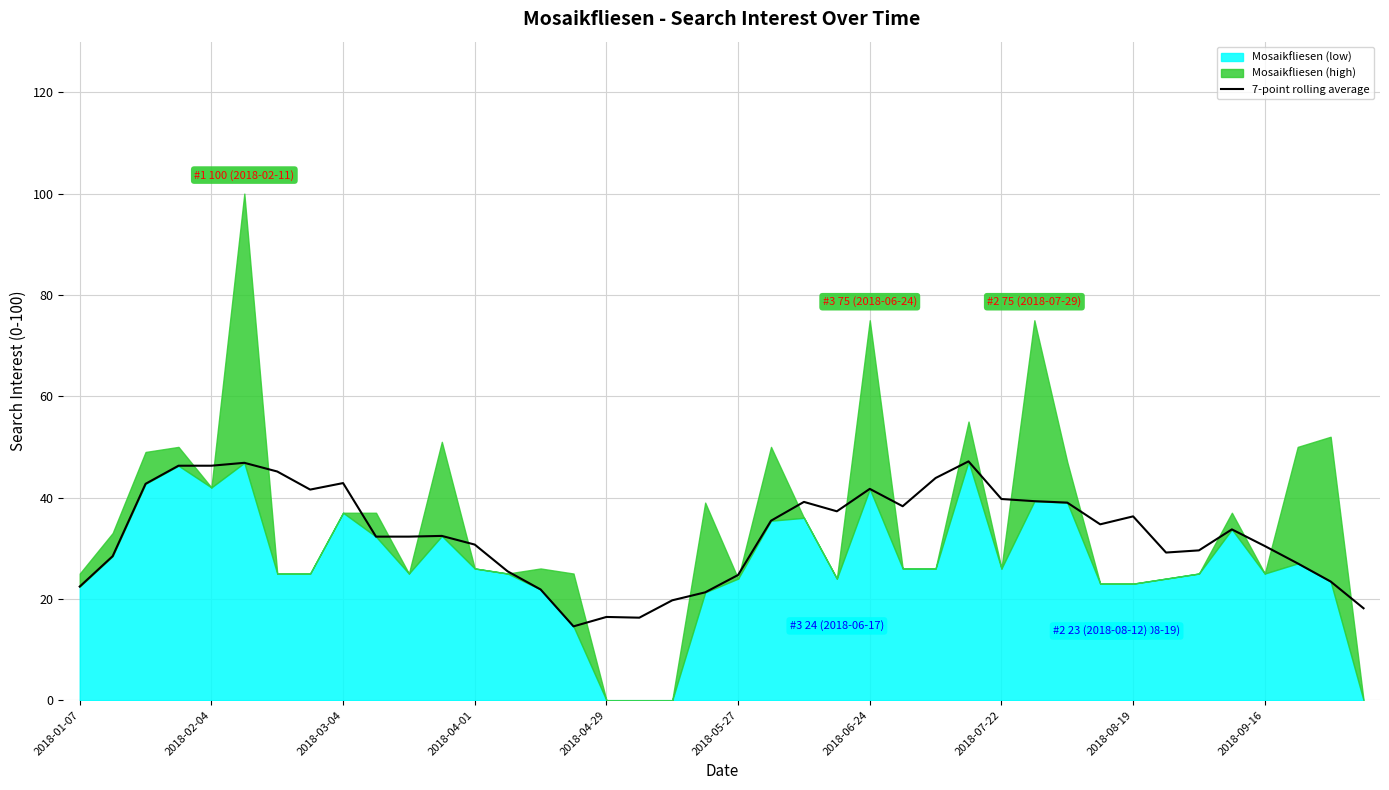

Is it true that 7-point rolling average equals 41.7 at 2018-06-24?

True